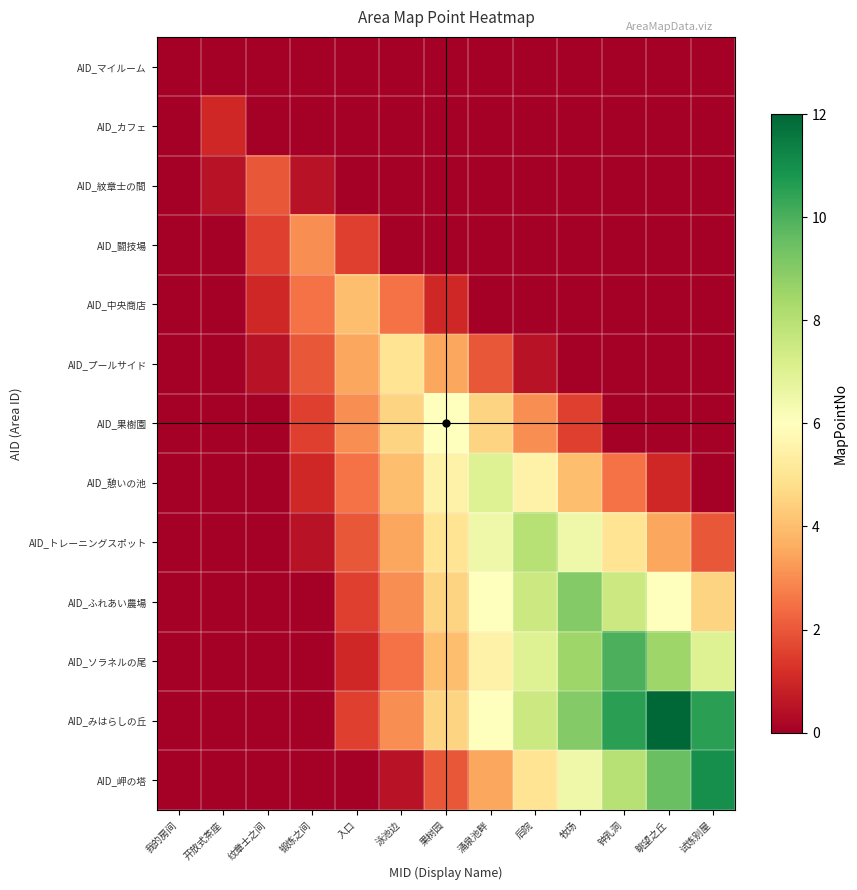

How many categories are shown in the chart?

13